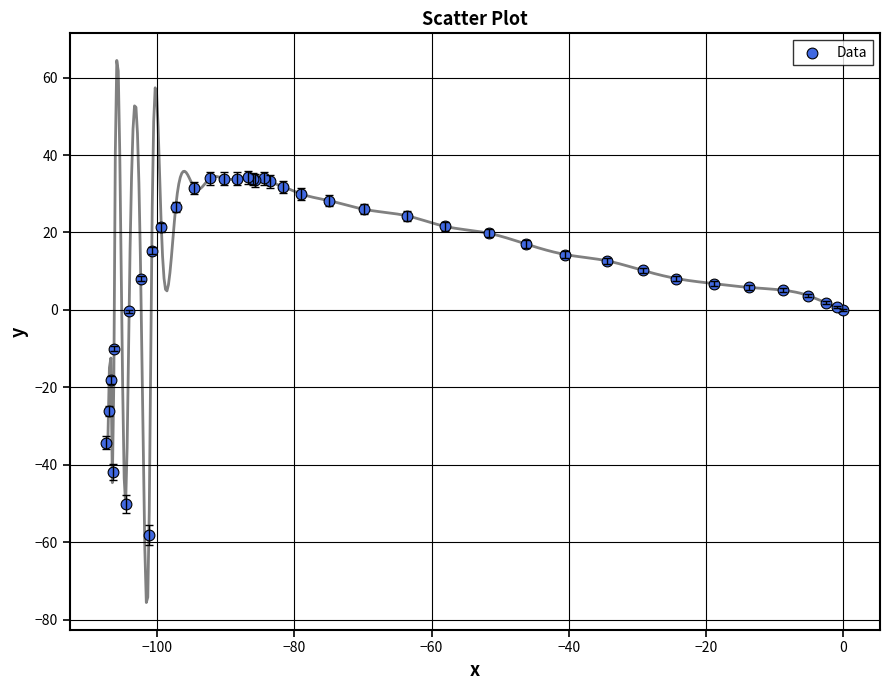

What Y value in the scatter plot is closest to -12?

-10.0